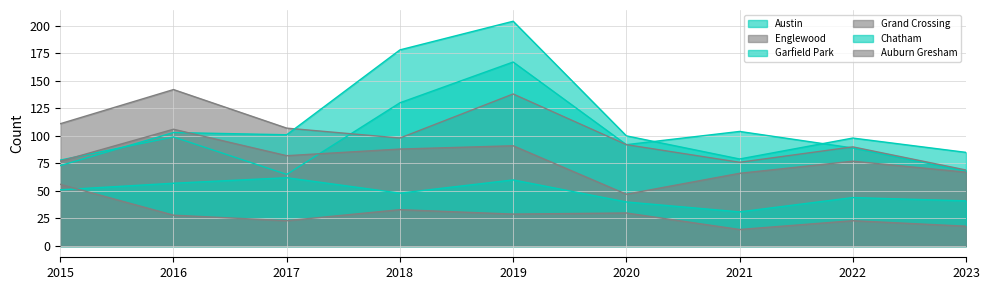

True or false: Chatham and Austin intersect in this chart.

False